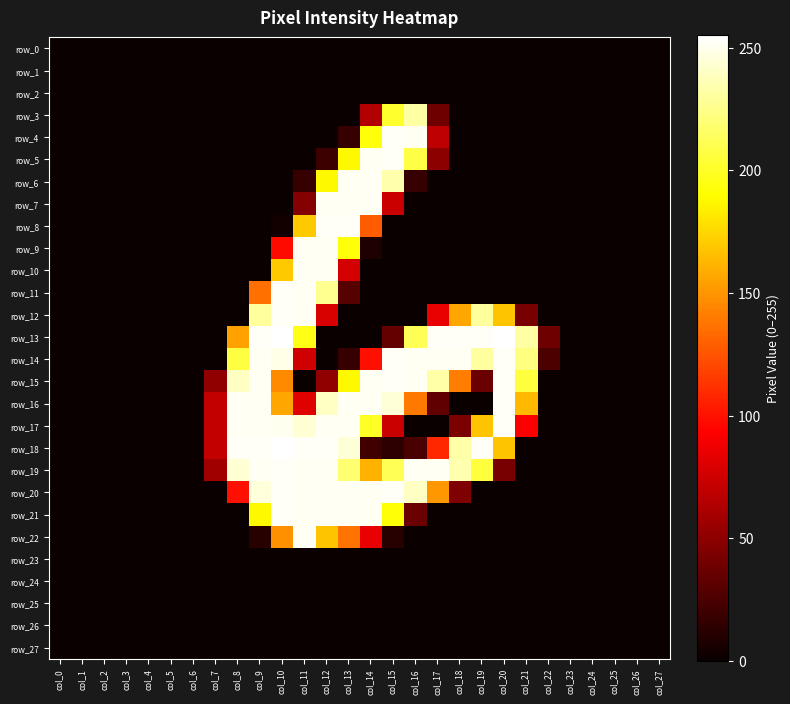

How many distinct data groups are displayed?

28